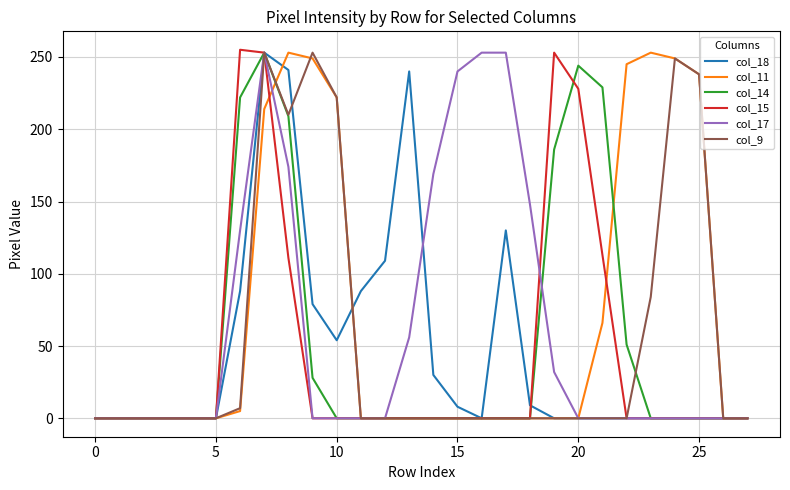

Is this an area chart (filled region under the line)?

No